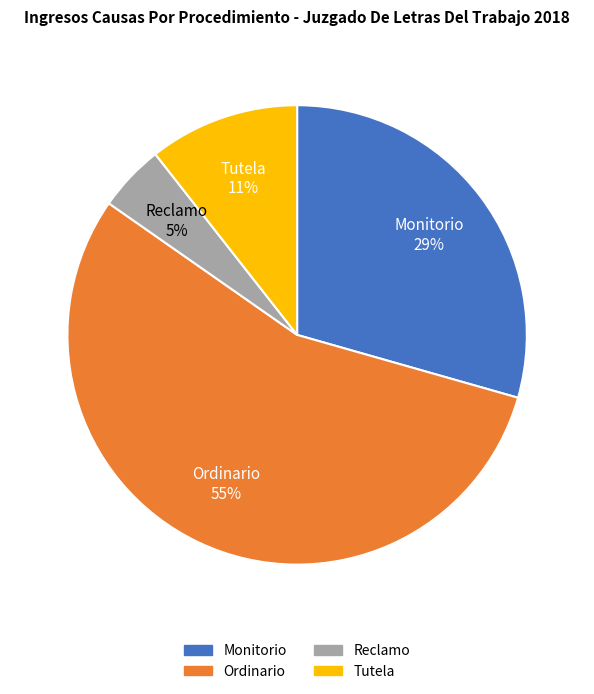

How many slices are in this pie chart?

4